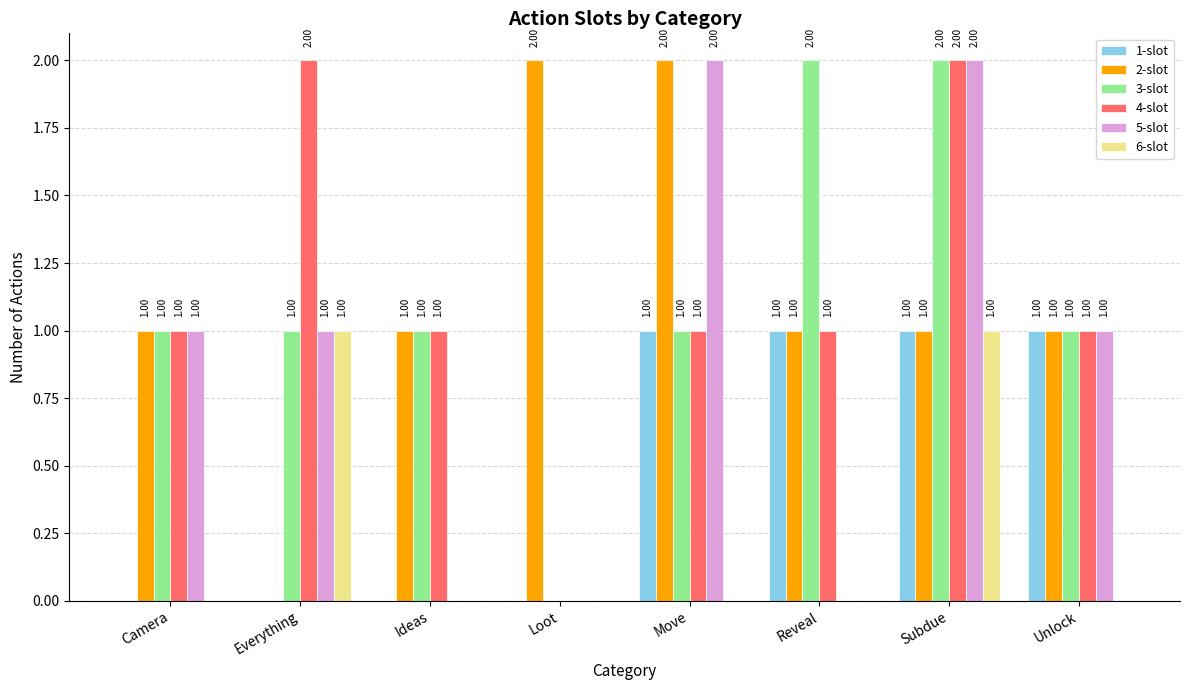

How many series are shown in this chart?

6